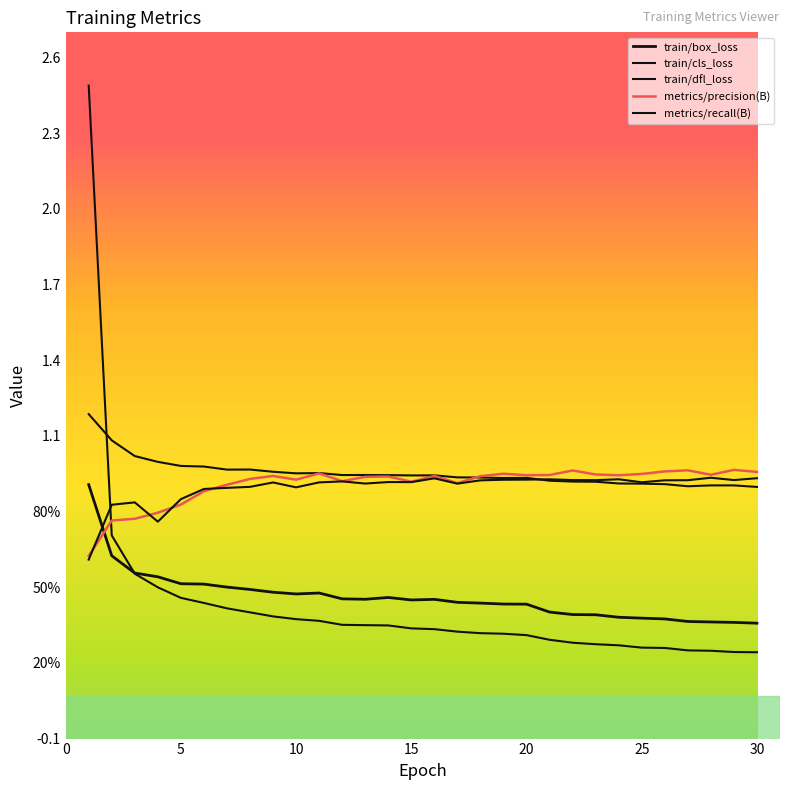

Does the chart display data point markers on the line(s)?

No